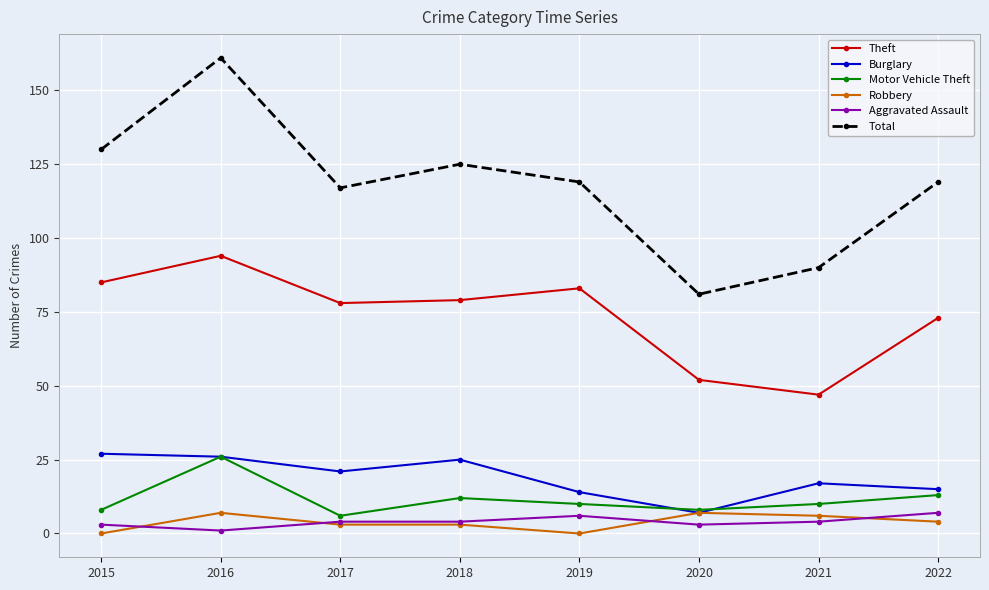

Which label corresponds to the largest value in the chart?

2016